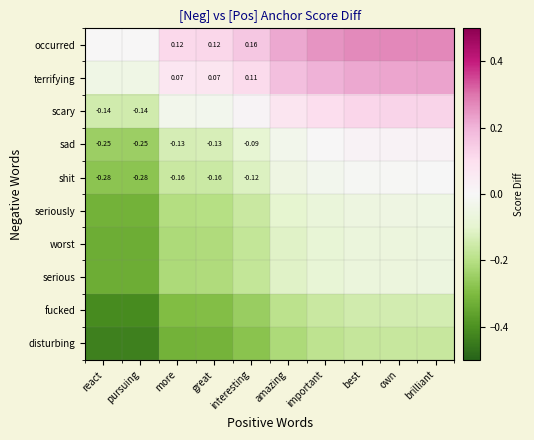

True or false: worst has a value of -0.1 at best.

False